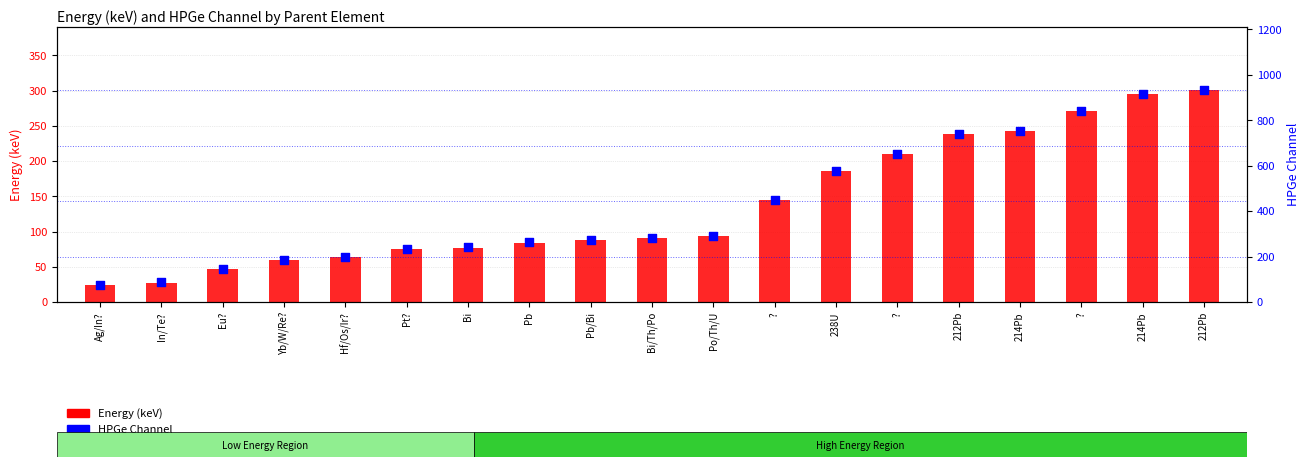

Which series reaches the minimum Y coordinate?

Energy (keV)